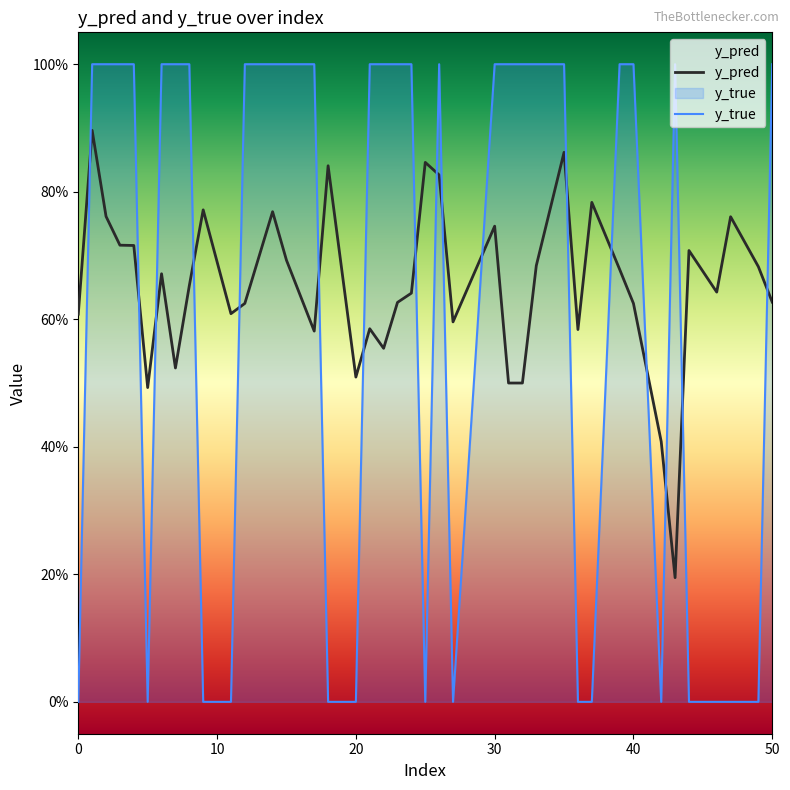

Is it true that y_true equals 0.4 at 33?

False